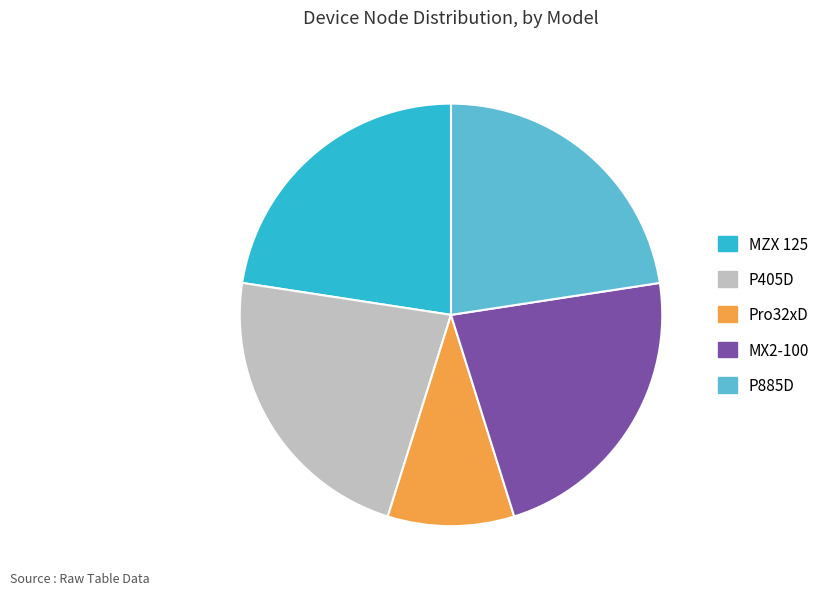

Is there any slice that represents more than half of the pie?

No